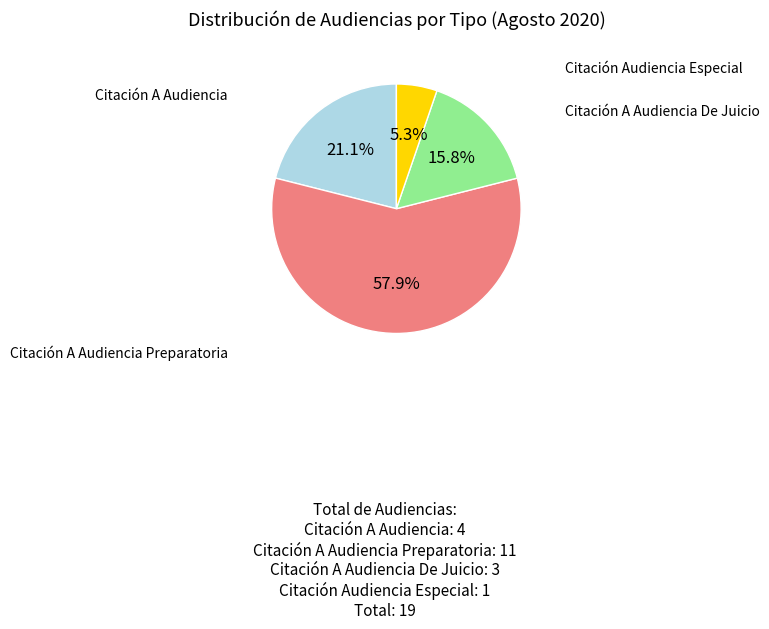

Does any single category account for the majority?

Yes